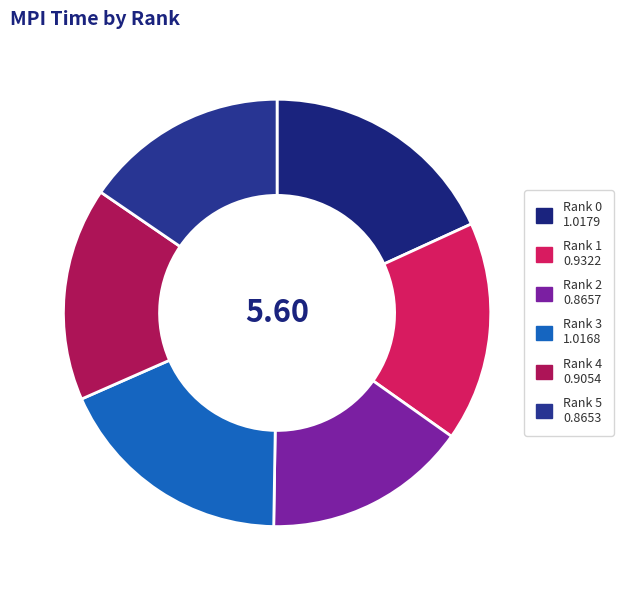

How many segments does this pie chart have?

6